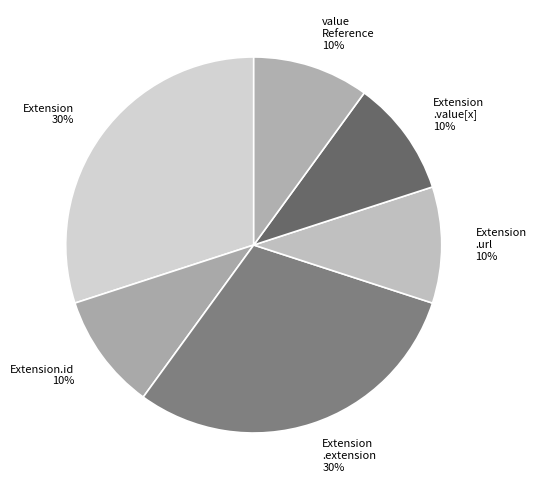

How many slices are in this pie chart?

6